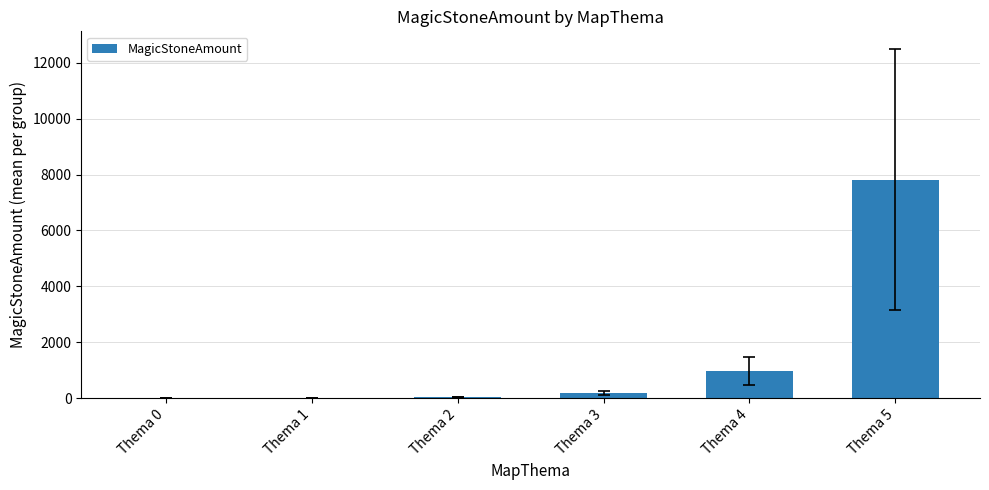

At which label is the value closest to 3913?

Thema 4